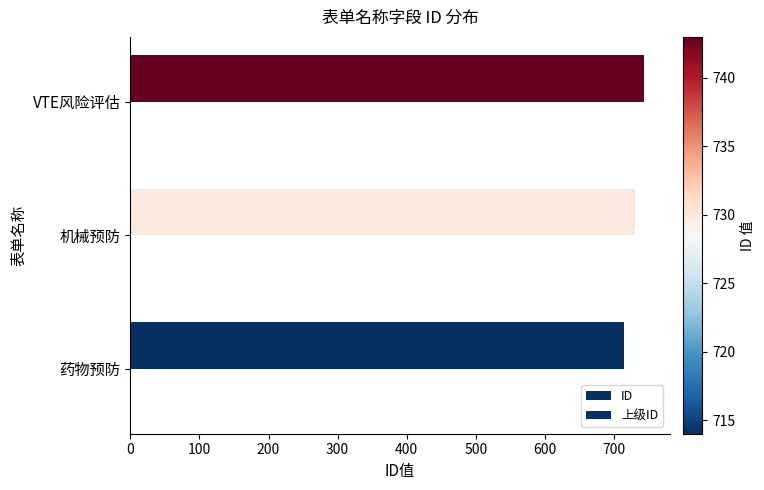

How many bars are there in total?

3